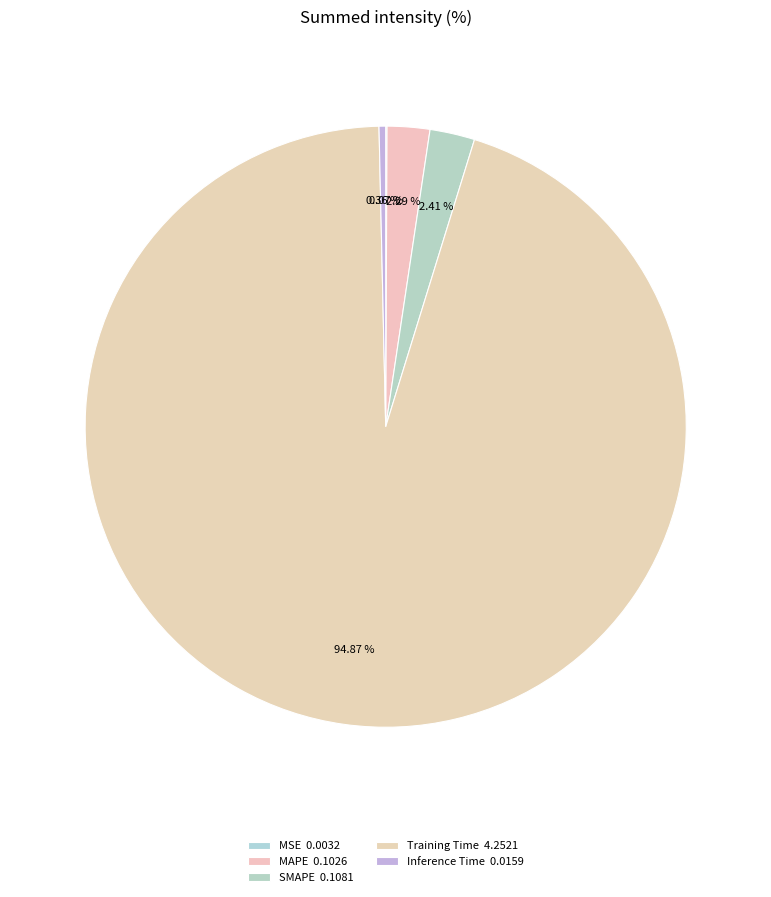

To the nearest percent, what is the average slice percentage?

20%